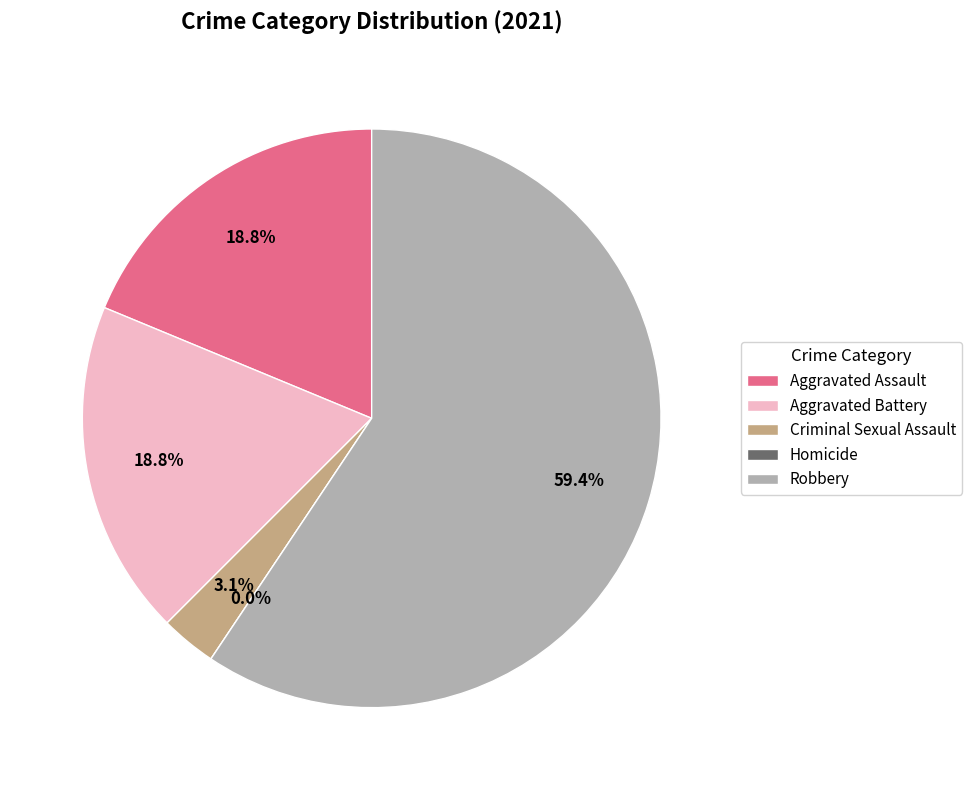

Does Robbery represent more than half of the total?

Yes